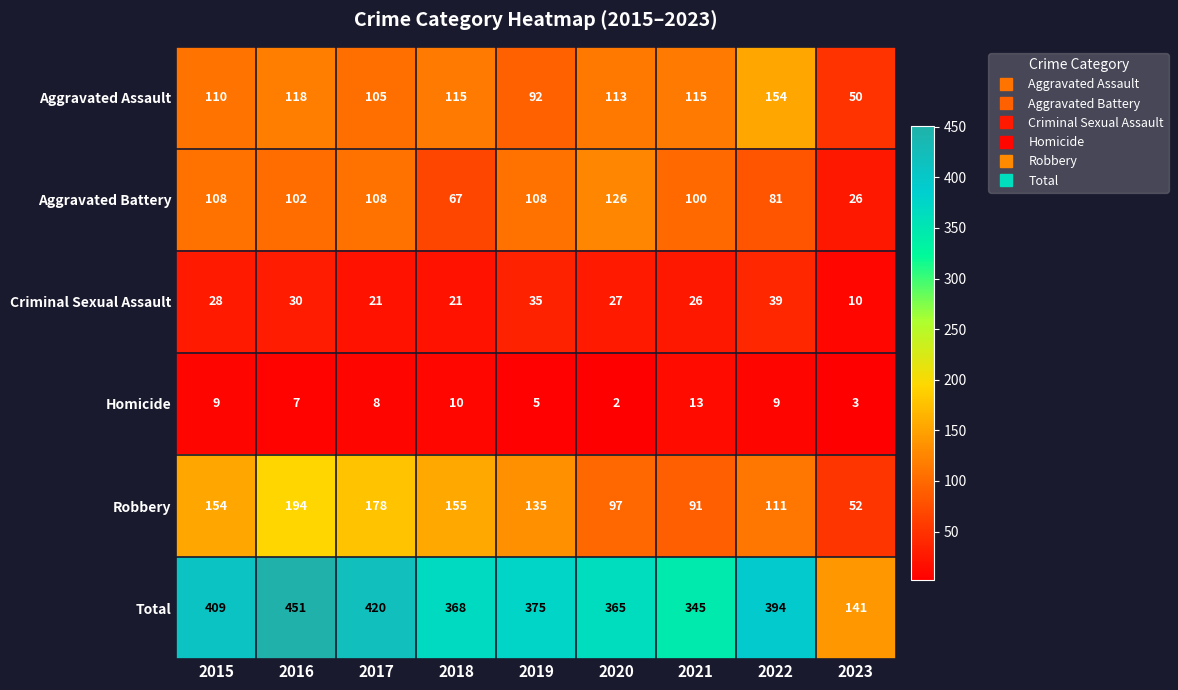

Where is Criminal Sexual Assault nearest to the value 24?

2021